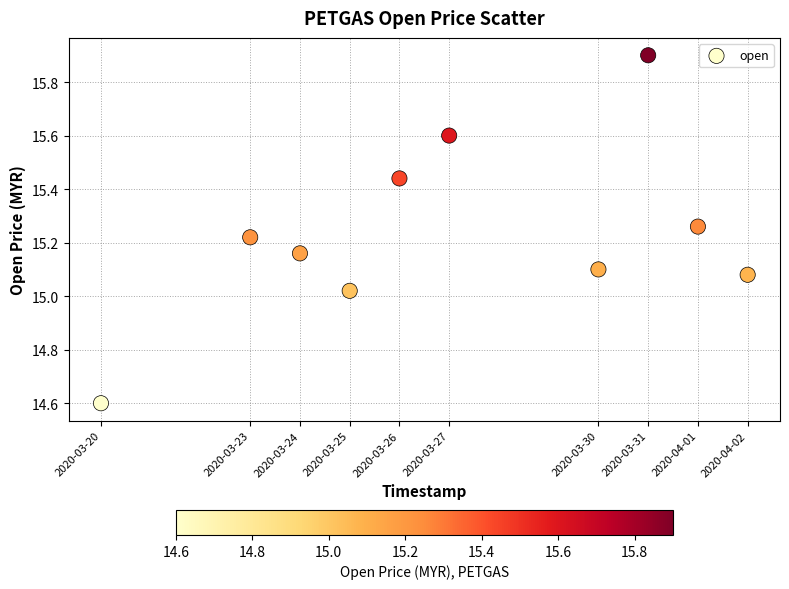

What is the range of X values (max minus min)?

1123200.0